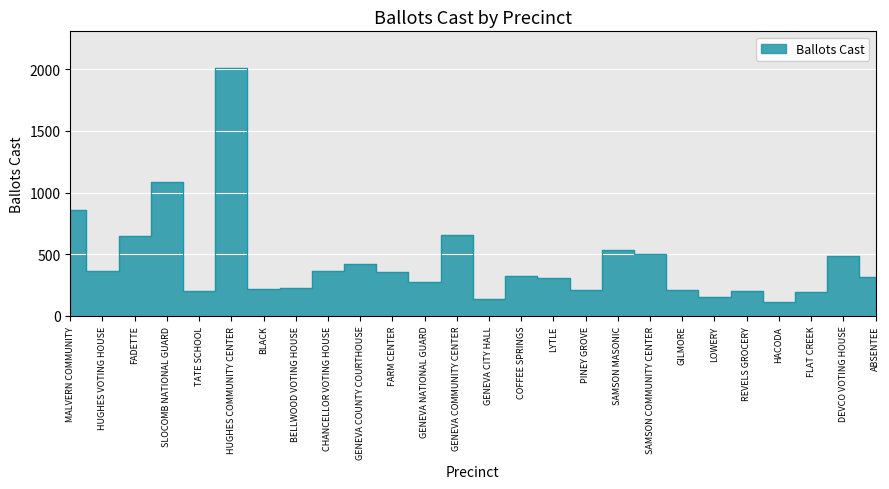

What is the change in value from TATE SCHOOL to REVELS GROCERY?

+3